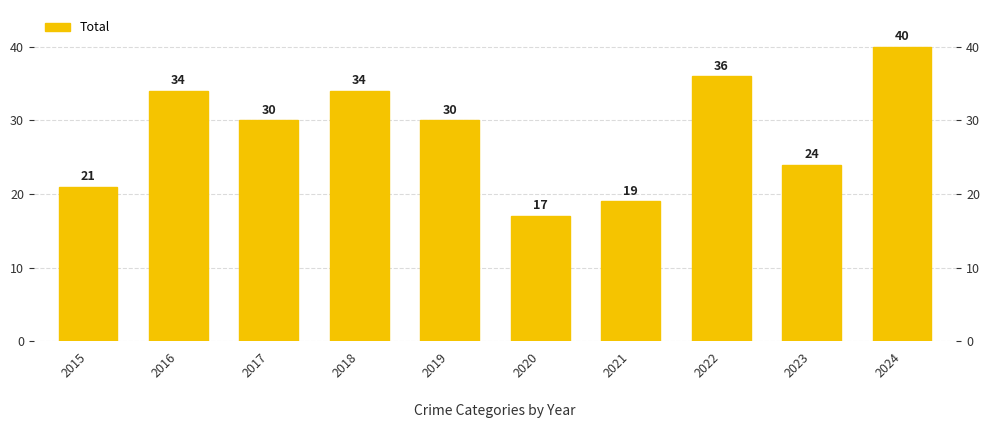

Rank the categories by value from lowest to highest.

2020, 2021, 2015, 2023, 2017, 2019, 2016, 2018, 2022, 2024